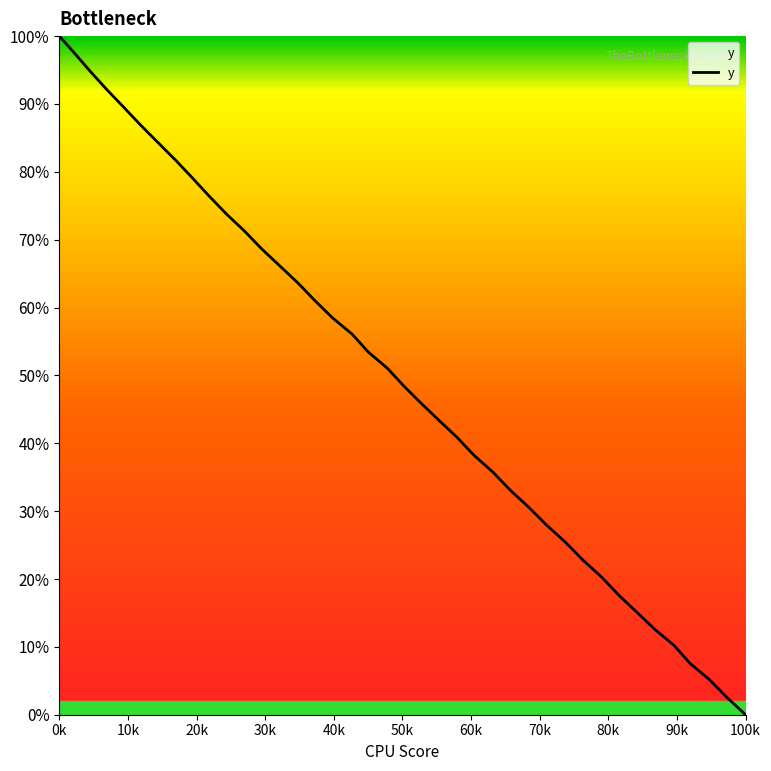

What is the difference between the maximum and minimum values?

100.0